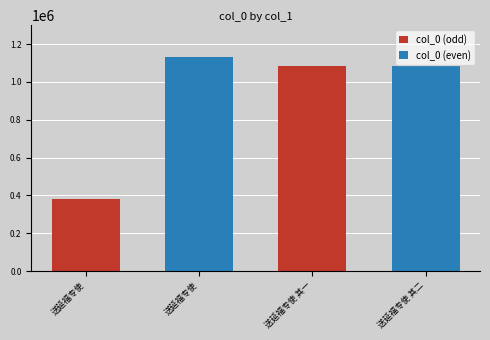

What is the label of the 2nd bar from the right?

送延福专使 其一